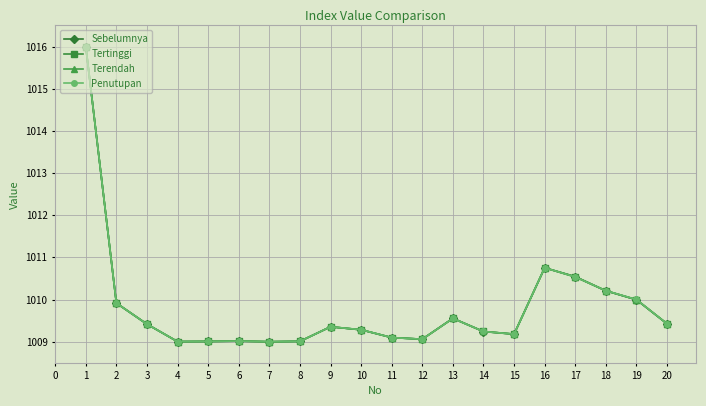

True or false: Sebelumnya has more than 2 points higher than both neighbors.

True